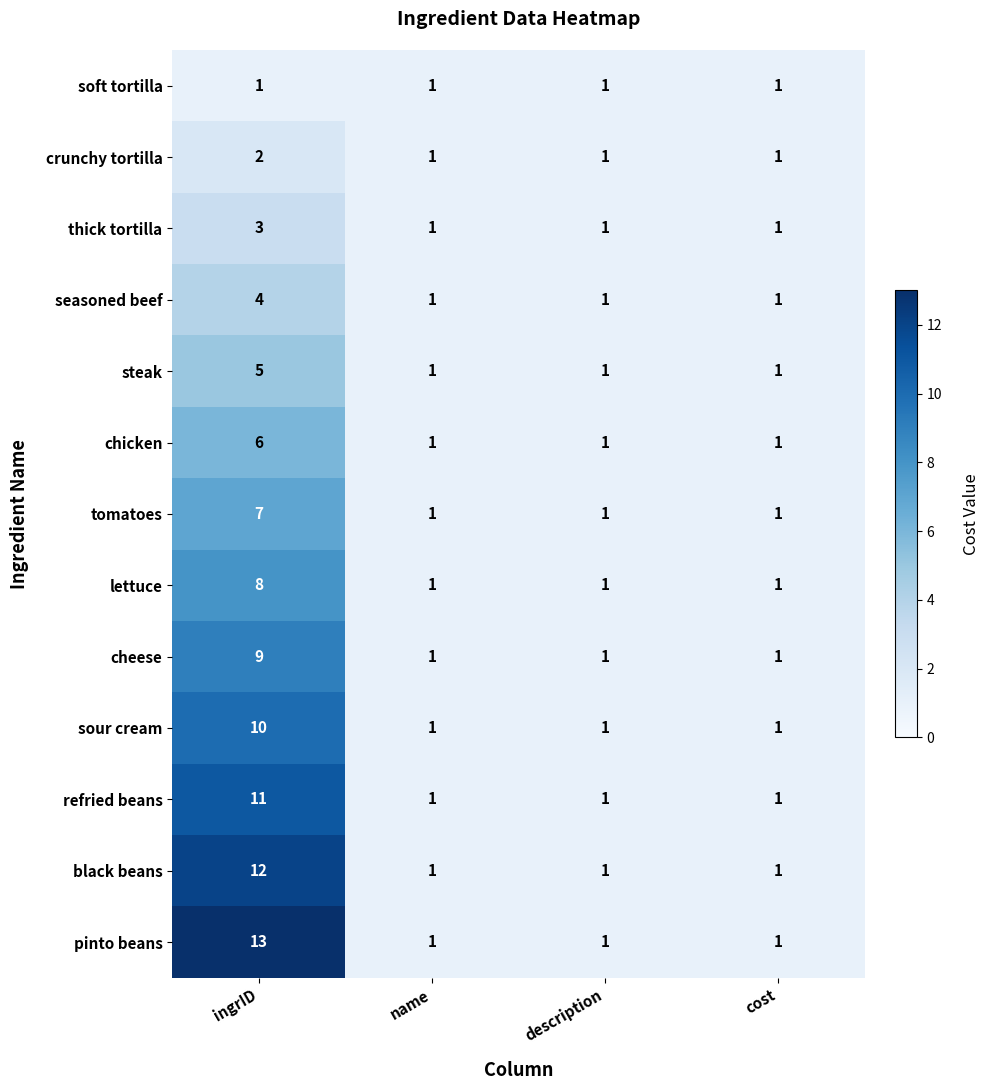

What is the average value of the refried beans series?

4